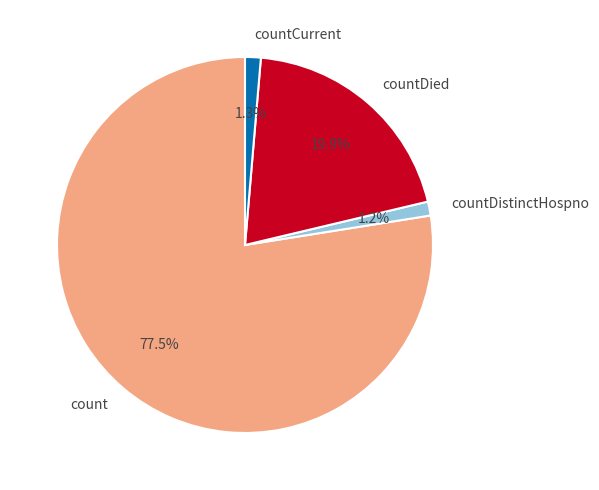

How many segments does this pie chart have?

4